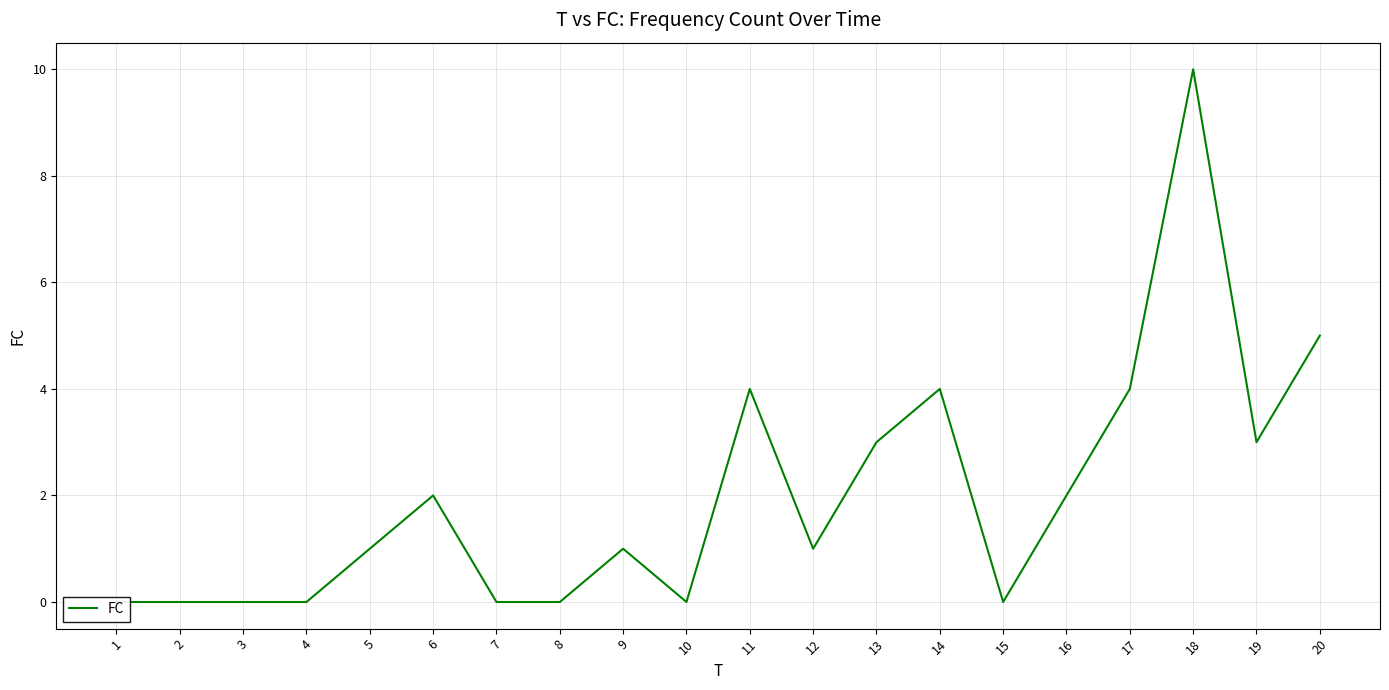

Reading right to left, list all the values displayed in this chart.

20=5	19=3	18=10	17=4	16=2	15=0	14=4	13=3	12=1	11=4	10=0	9=1	8=0	7=0	6=2	5=1	4=0	3=0	2=0	1=0